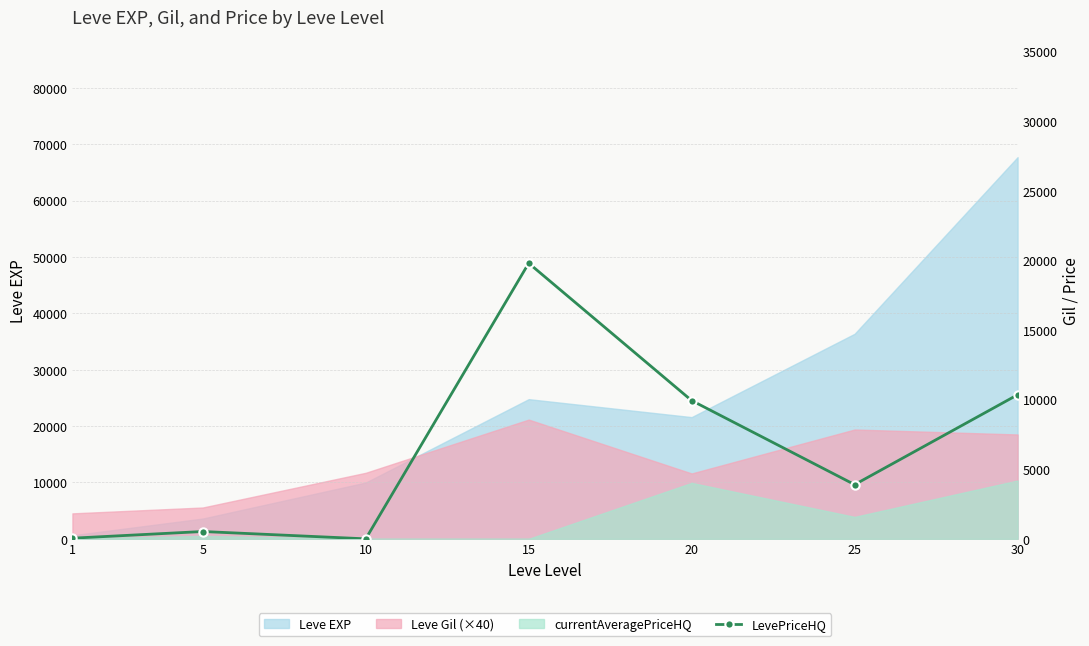

Reading right to left, what are all the values shown in this chart?

30=10349	25=3895	20=9933	15=19800	10=0	5=526	1=47